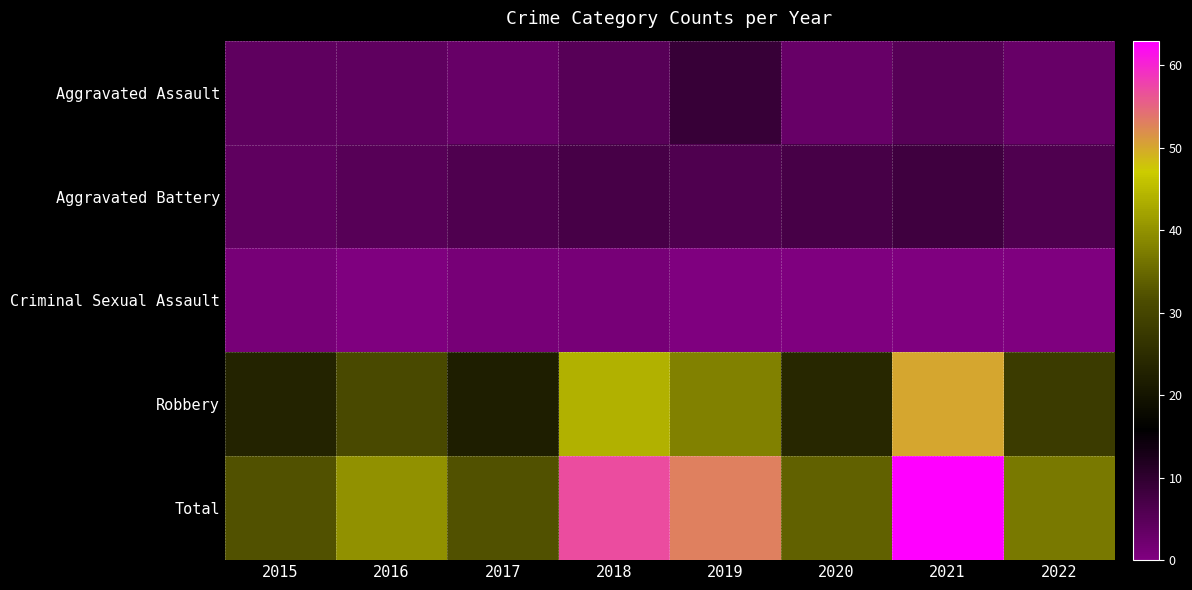

Reading left to right, transcribe all the data shown in this chart.

Aggravated Assault: 2015=4	2016=4	2017=3	2018=5	2019=9	2020=3	2021=5	2022=3
Aggravated Battery: 2015=4	2016=5	2017=6	2018=7	2019=6	2020=7	2021=8	2022=6
Criminal Sexual Assault: 2015=1	2016=0	2017=1	2018=1	2019=0	2020=0	2021=0	2022=0
Robbery: 2015=23	2016=31	2017=22	2018=44	2019=38	2020=24	2021=50	2022=28
Total: 2015=32	2016=40	2017=32	2018=57	2019=53	2020=34	2021=63	2022=37